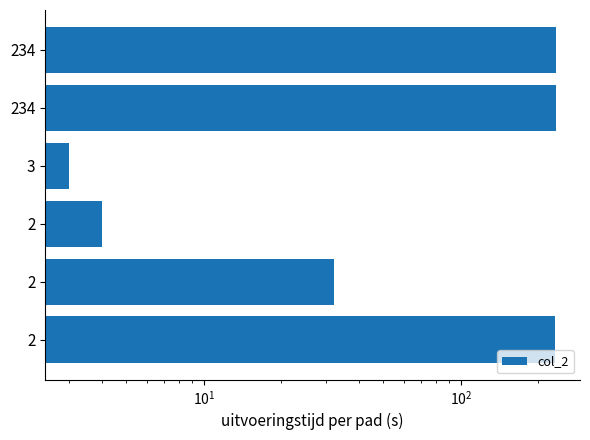

What is the difference between the maximum and minimum values?

231